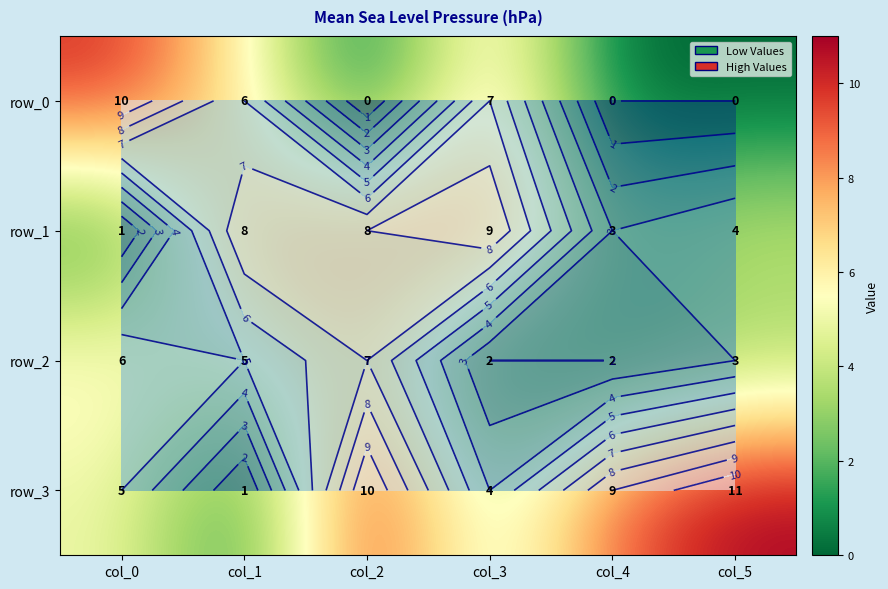

What is the difference between the maximum and minimum values in the row_2 series?

5